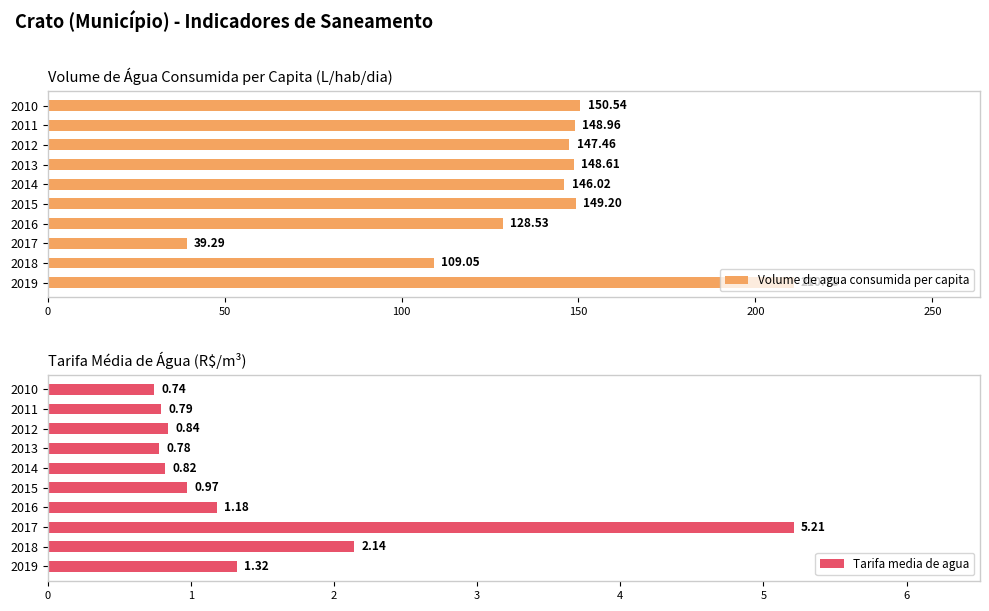

What is the average value of the Volume de agua consumida per capita series?

137.8